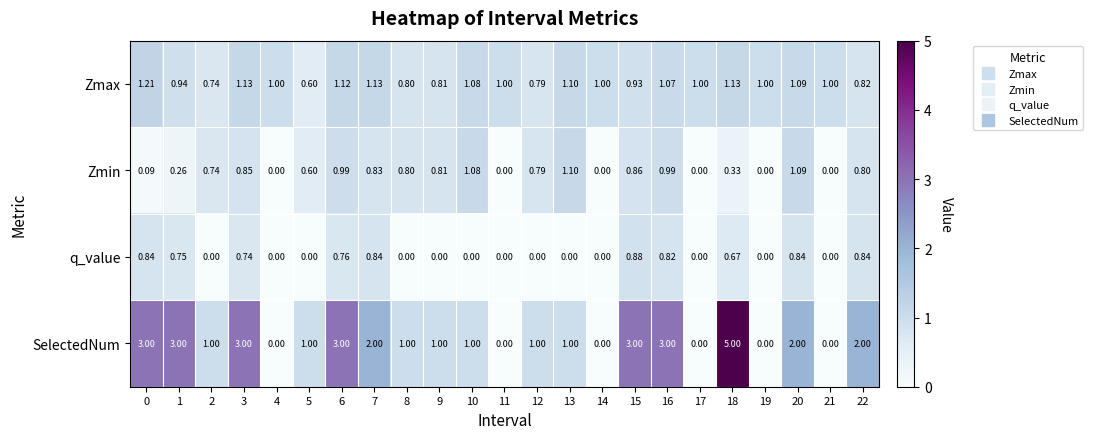

Which series has the largest total across all categories?

SelectedNum